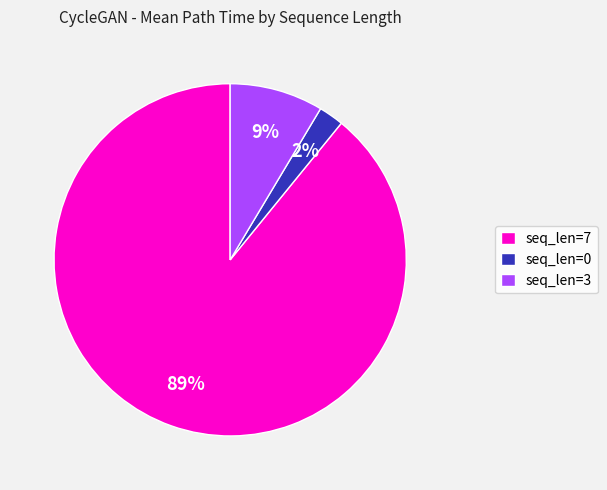

Combined, do seq_len=3 and seq_len=7 account for over 50%?

Yes